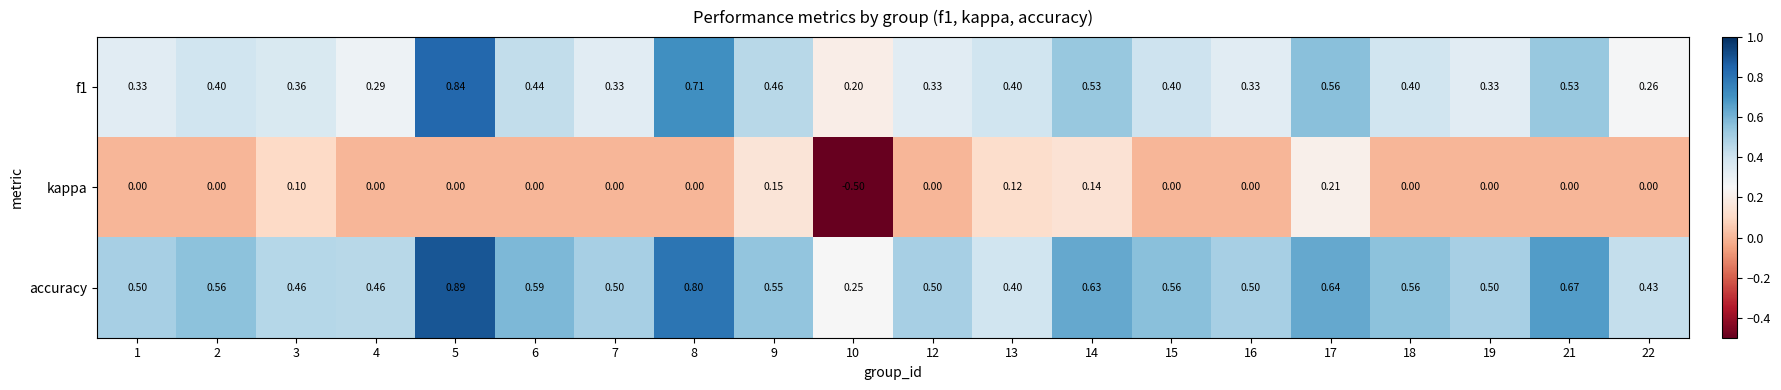

Which series has the widest spread of values?

kappa